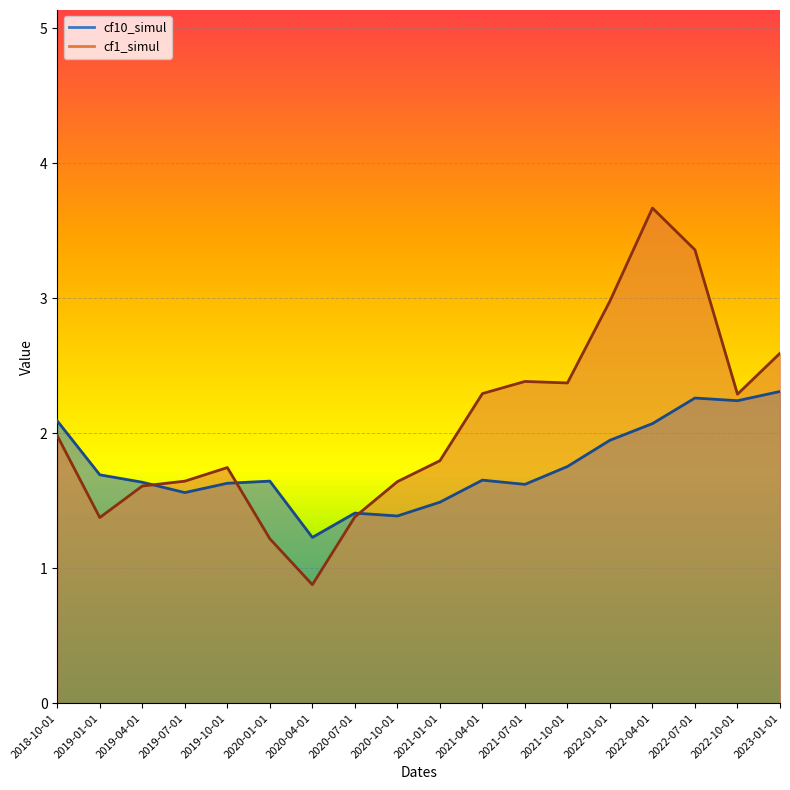

Is the value of cf10_simul at 2021-01-01 greater than the value of cf1_simul at 2021-10-01?

No